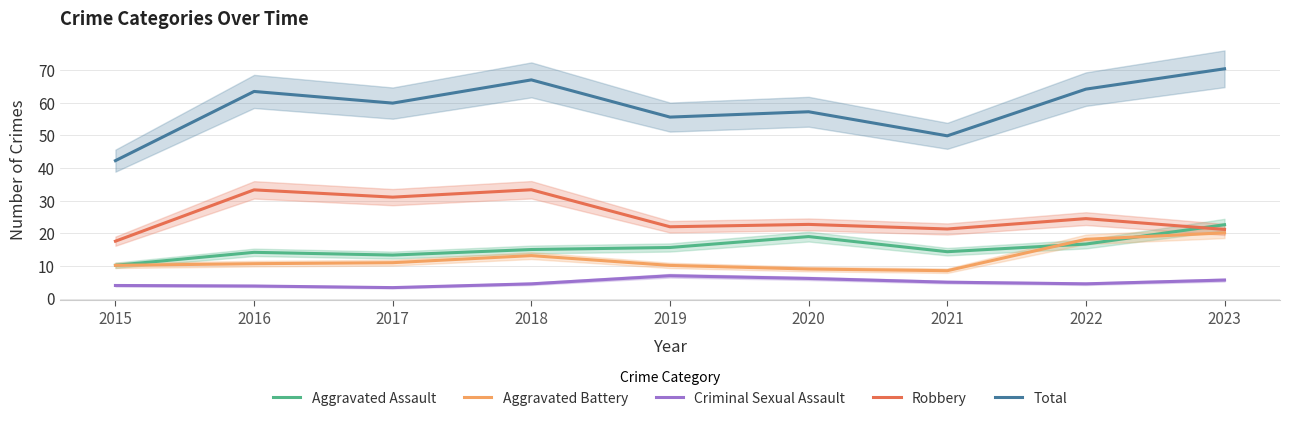

What is the difference between the second highest and minimum values in the Robbery series?

15.7